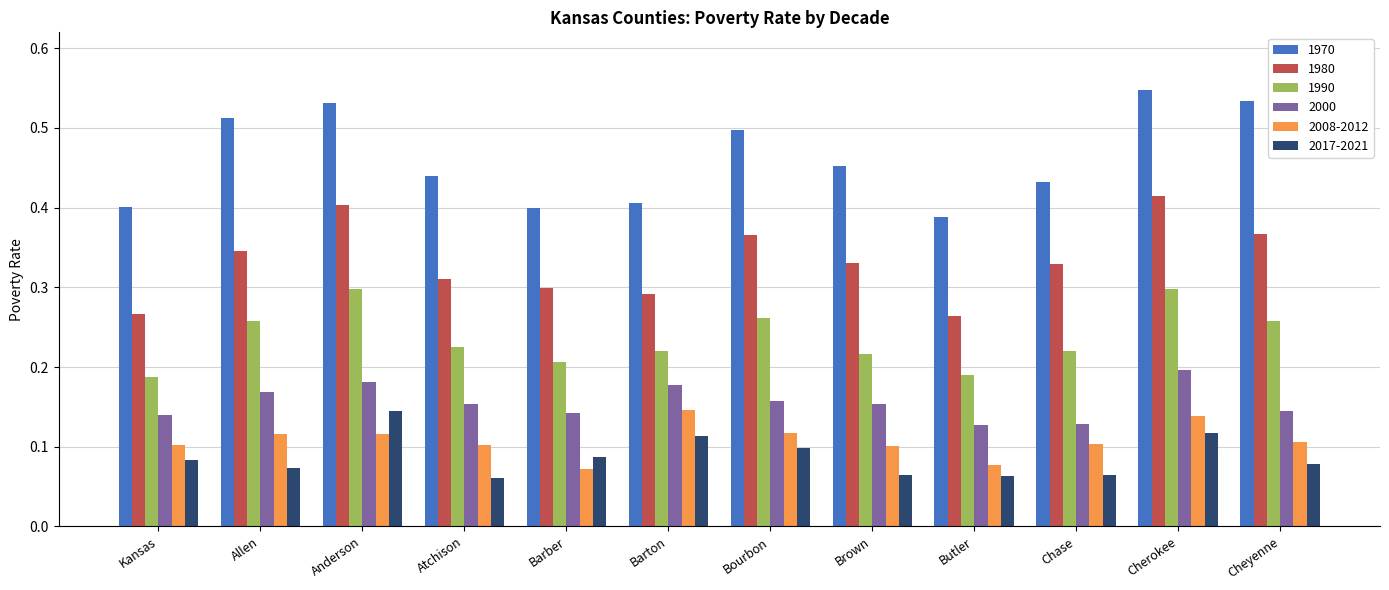

Count the 2000 values in the range 0 to 1.

12